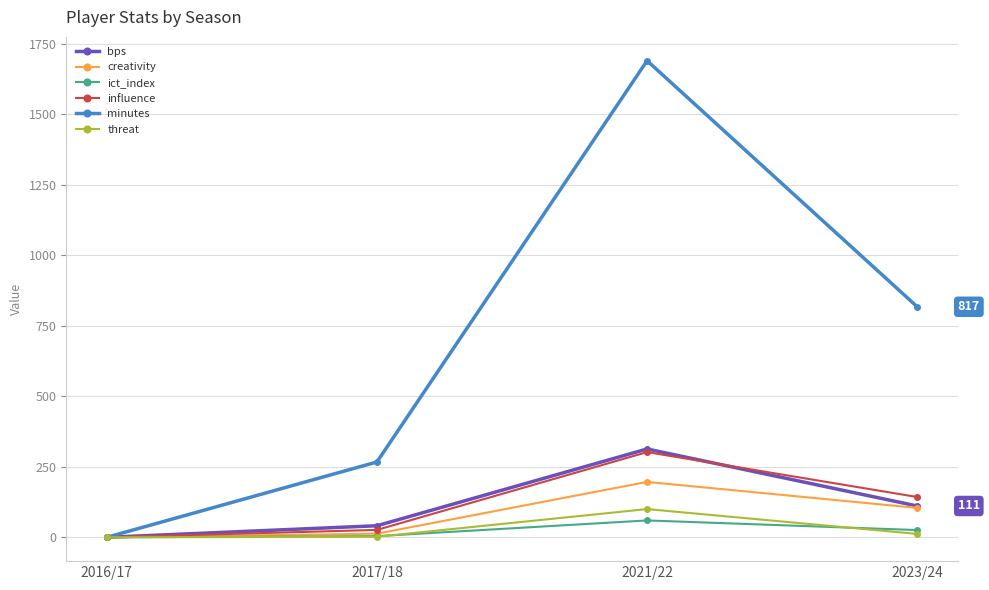

What is the label of the 1st point from the left?

2016/17